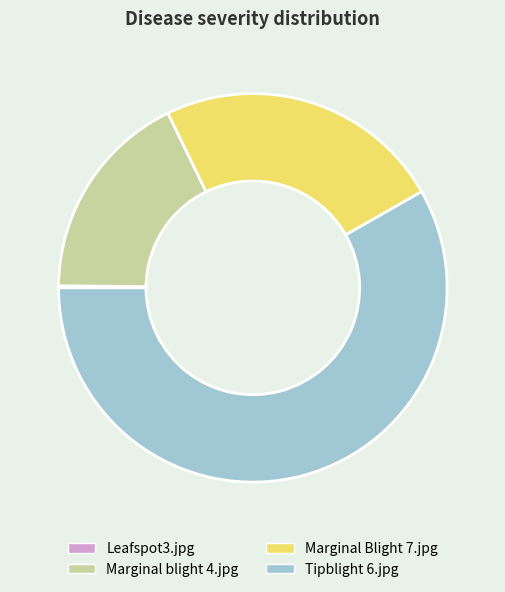

Between Tipblight 6.jpg and Marginal blight 4.jpg, which is larger?

Tipblight 6.jpg